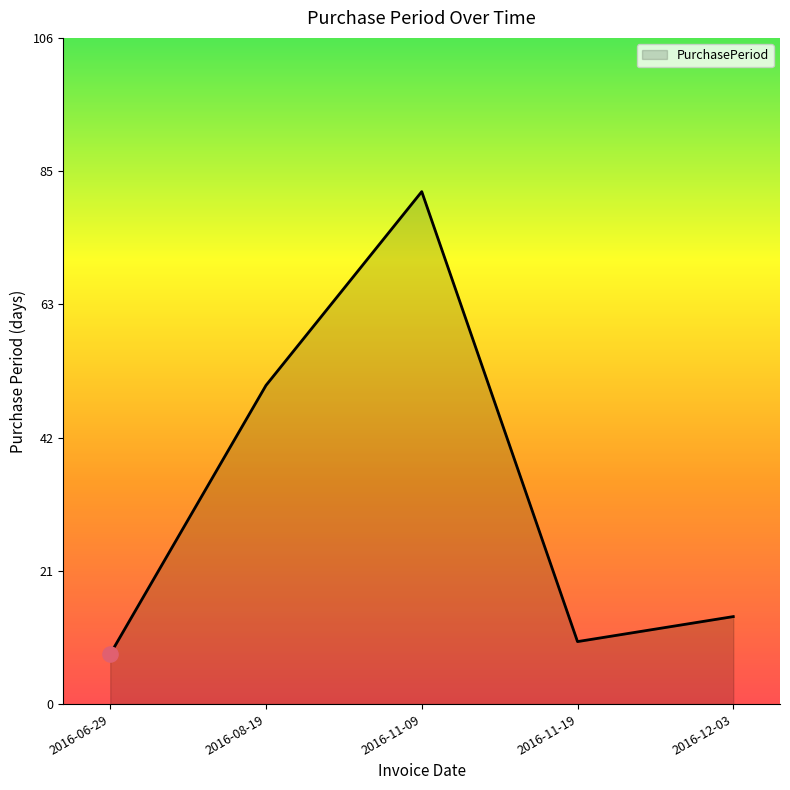

What is the ratio of the value at 2016-06-29 to the value at 2016-12-03?

0.6